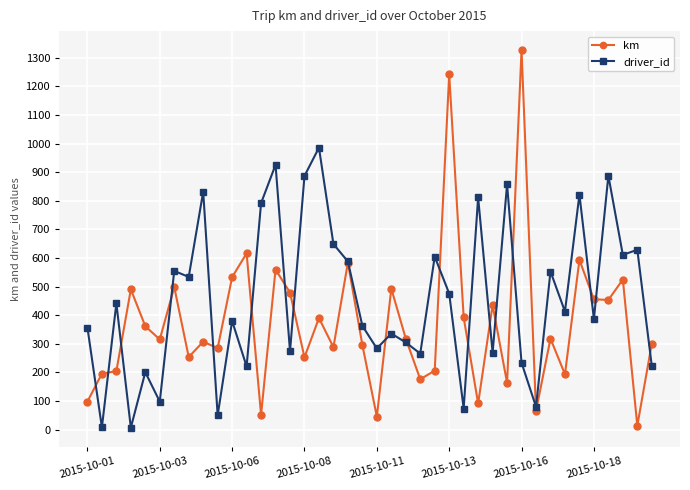

What is the greatest value displayed?

1327.4